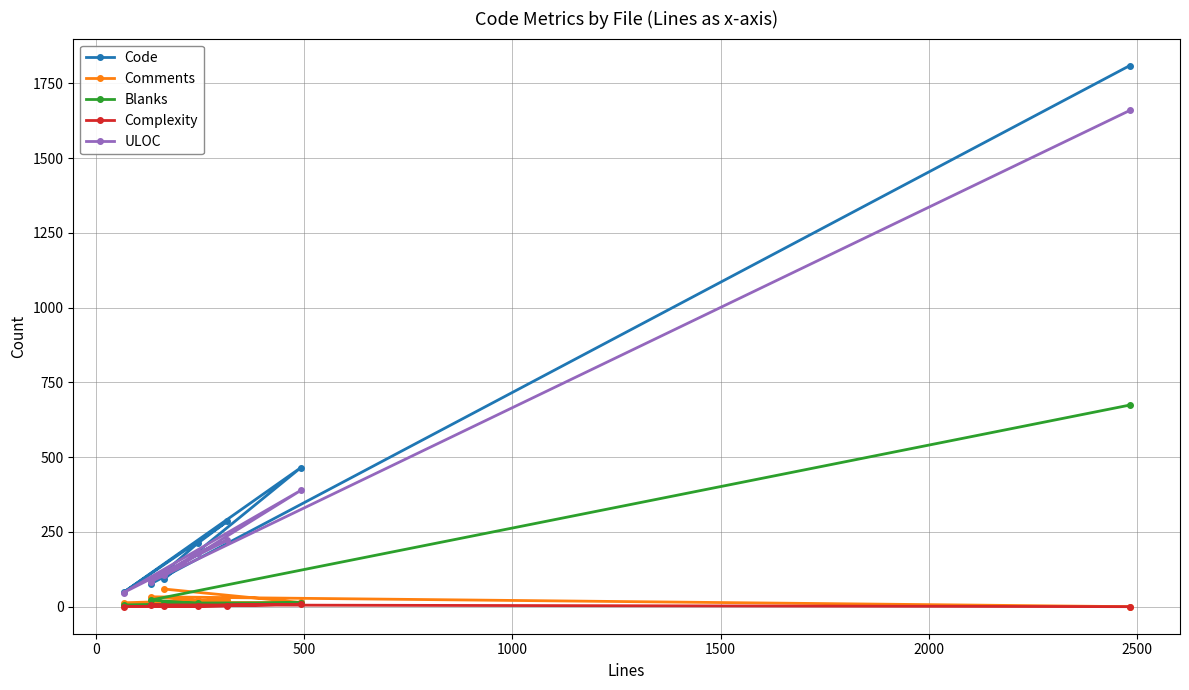

What is the maximum value for ULOC?

1659